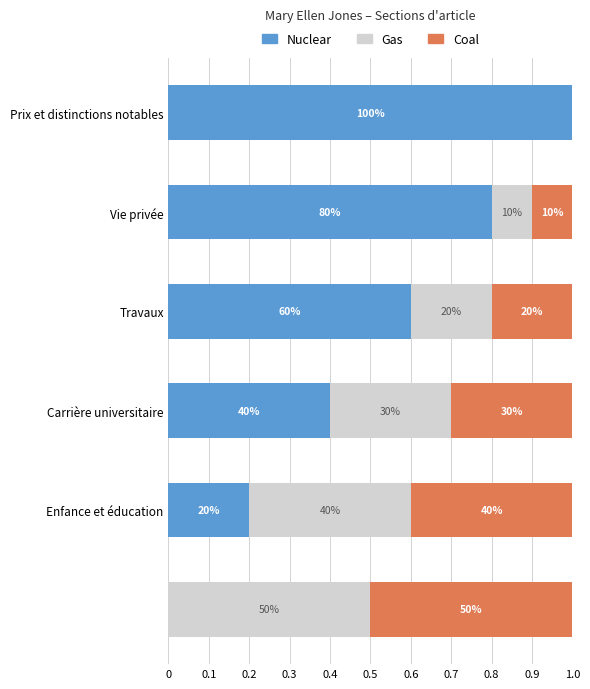

What is the difference between the maximum and second lowest values in the Coal series?

0.4